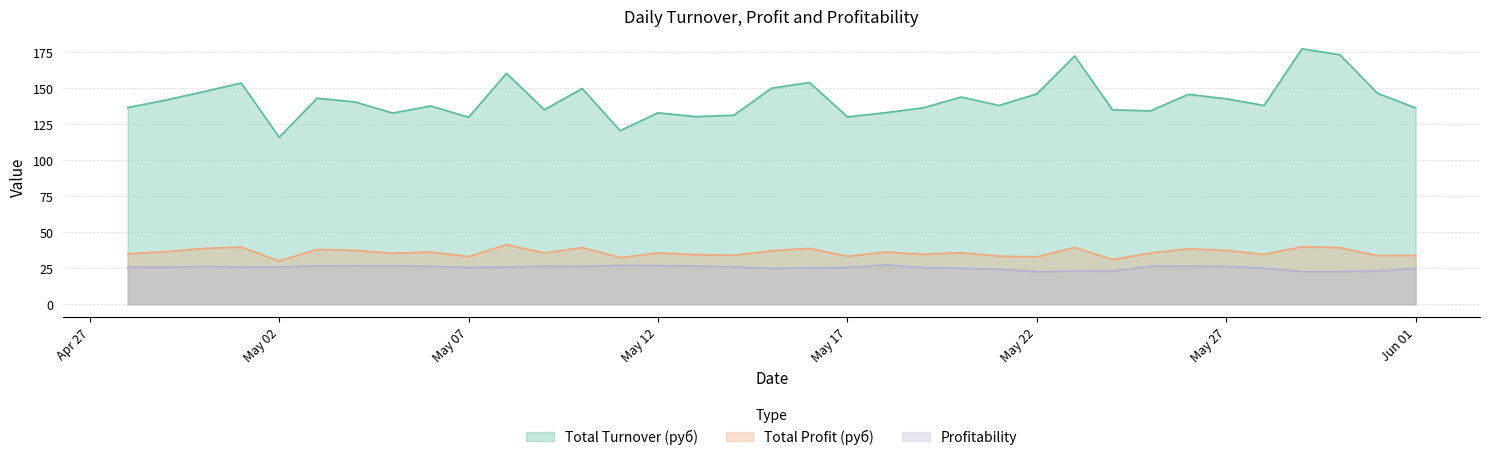

Which series has the largest total across all categories?

Total Turnover (руб)